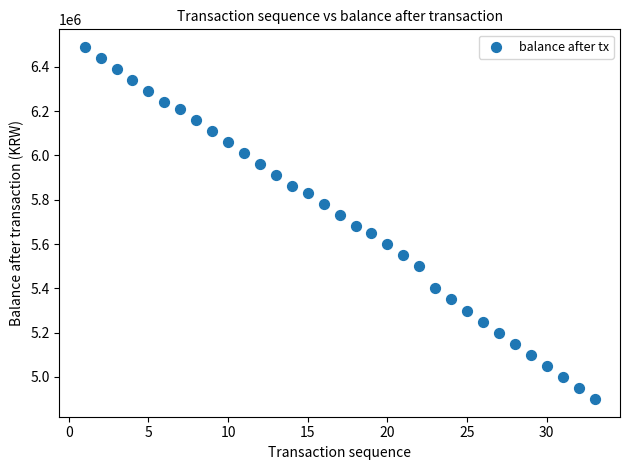

What is the range of X values (max minus min)?

32